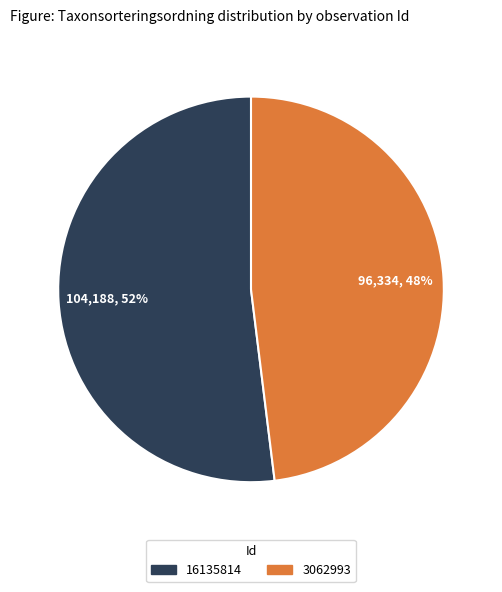

How many segments does this pie chart have?

2